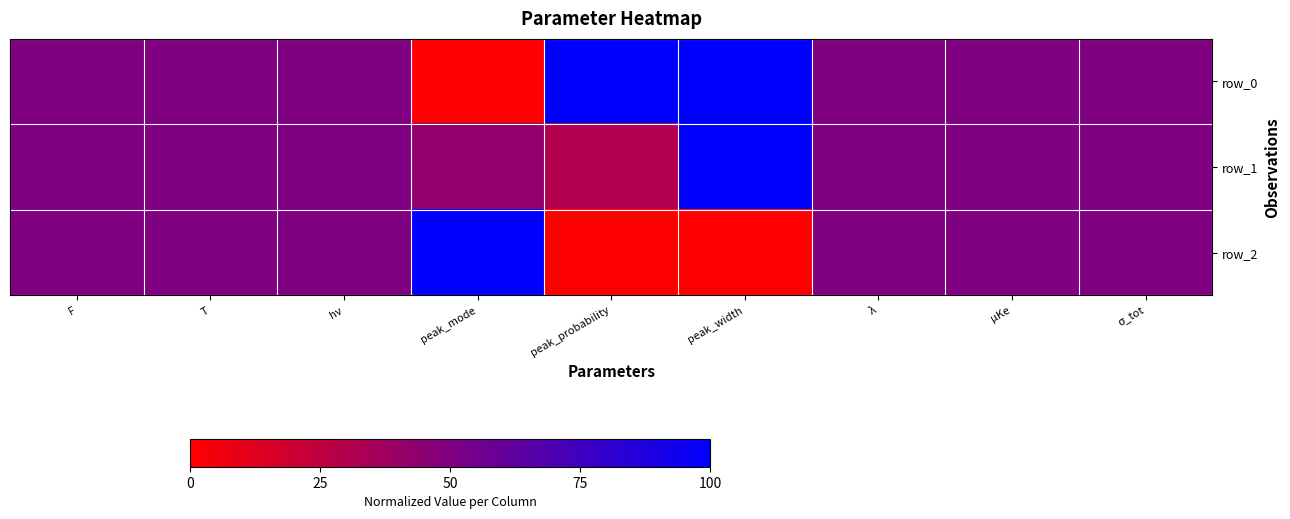

At how many categories does at least one series exceed 0?

9